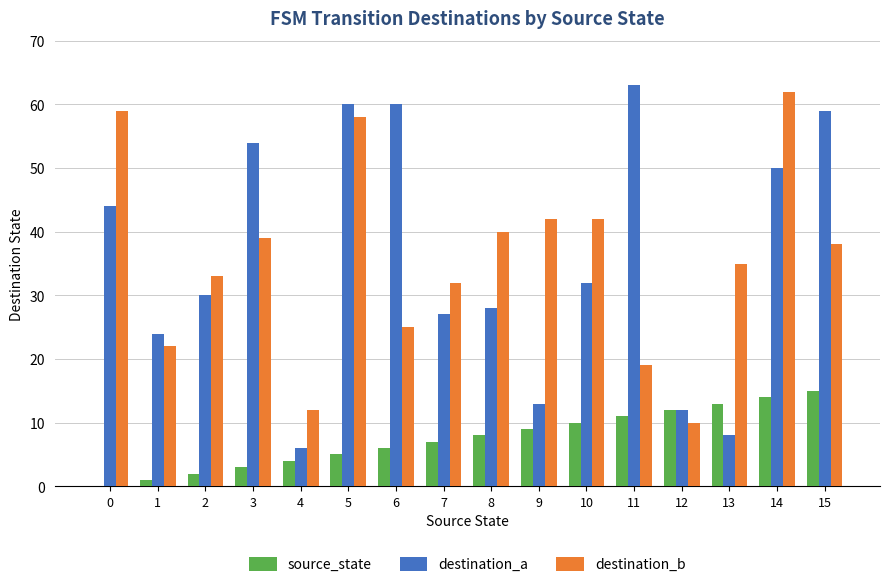

What are all the series names shown in the legend?

source_state, destination_a, destination_b